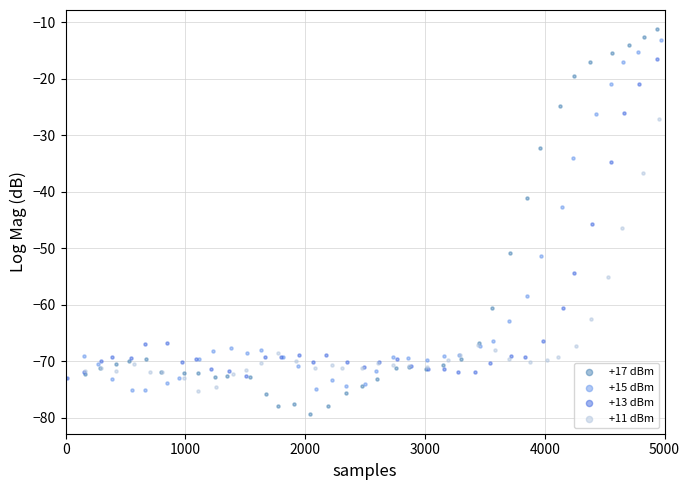

Which series has the widest spread of Y values?

+17 dBm